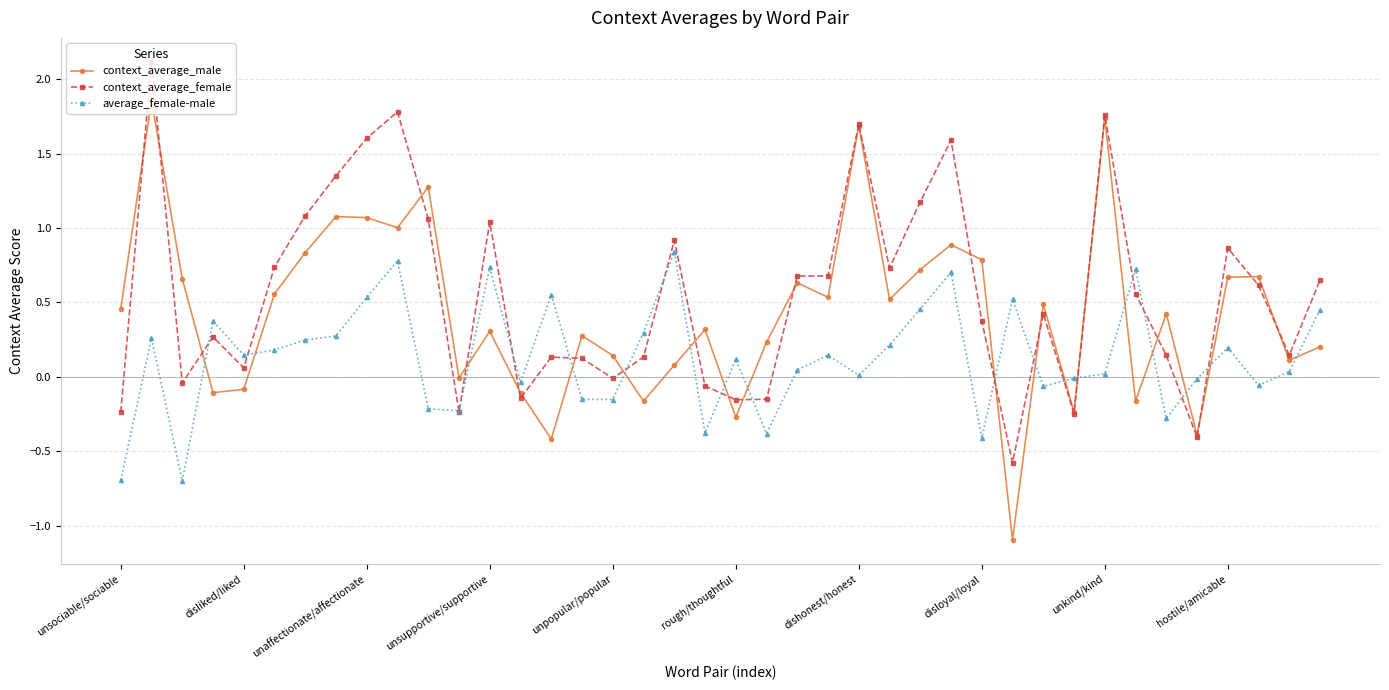

True or false: average_female-male and context_average_female intersect in this chart.

True